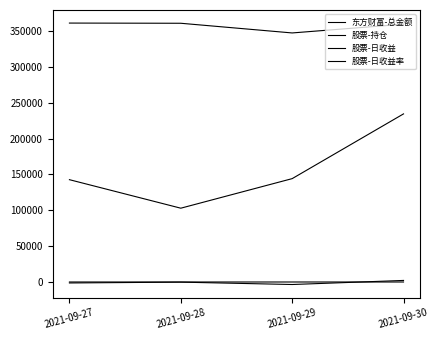

How many lines are shown in the chart?

4